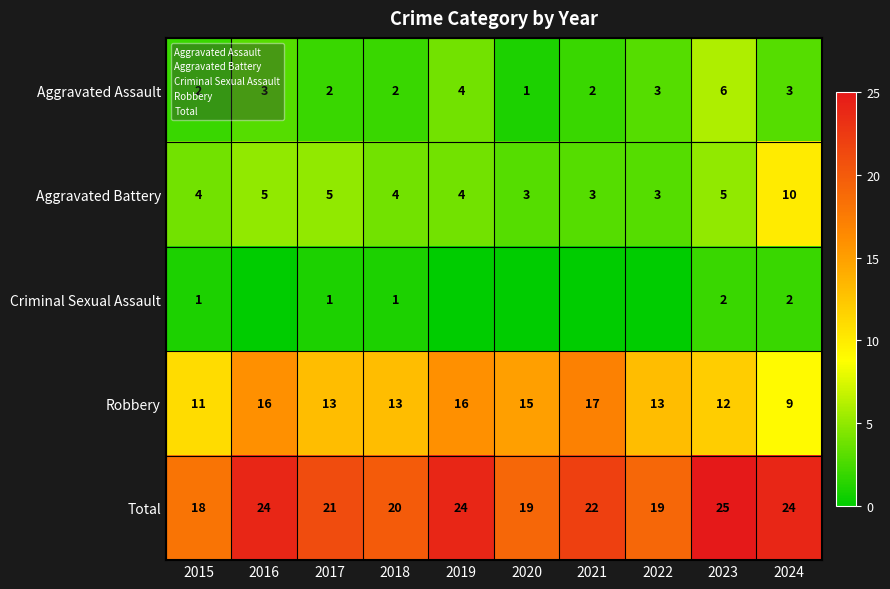

Where is Total nearest to the value 21?

2017